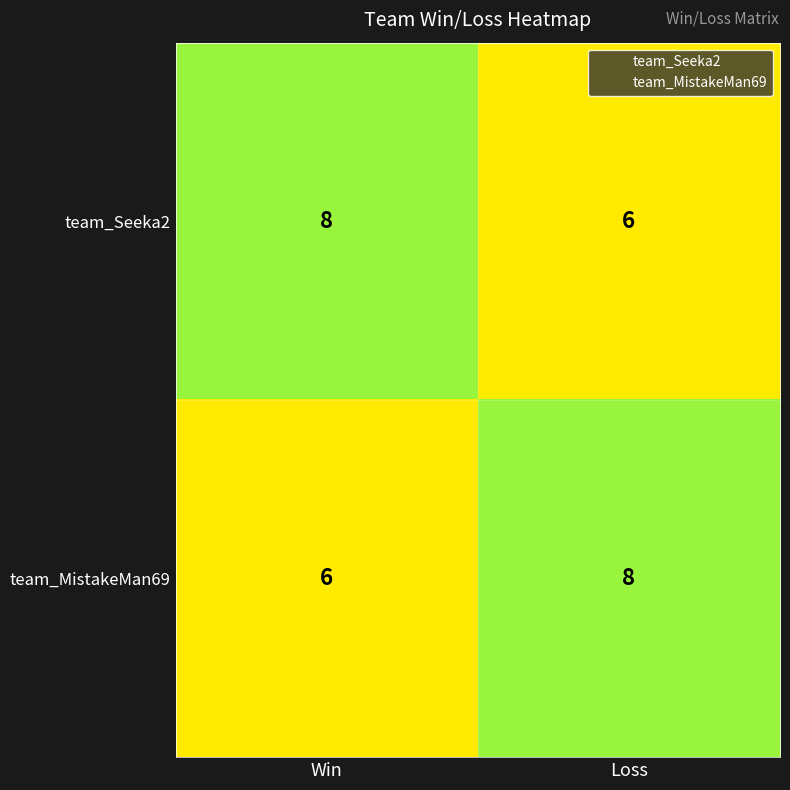

At Loss, list the series in order from largest to smallest.

team_MistakeMan69, team_Seeka2